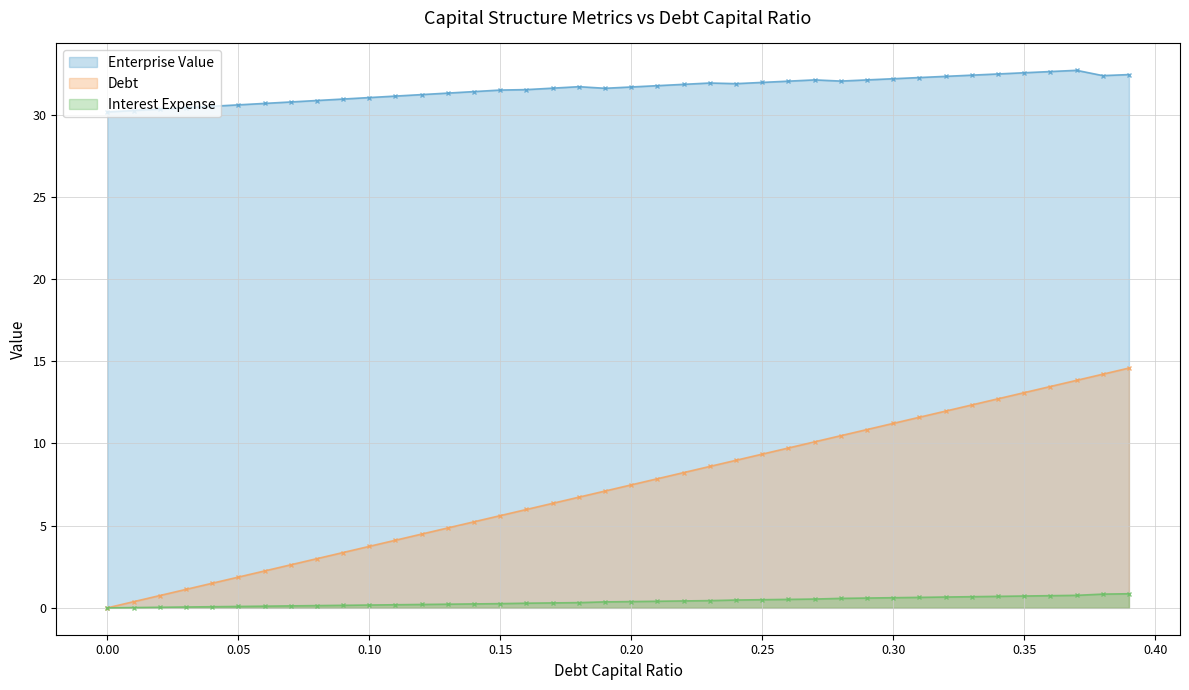

What is the sum of all enterprise_value values?

1263.0